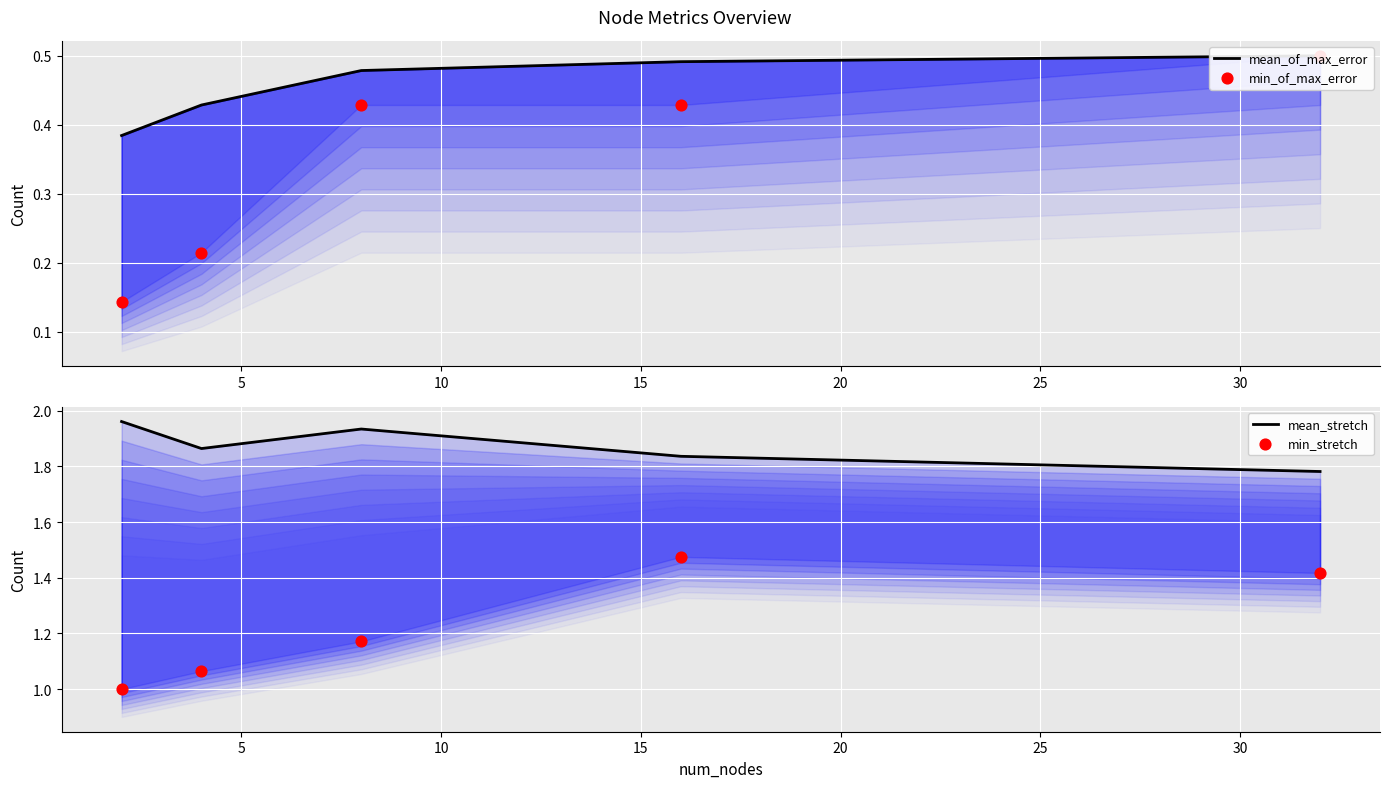

What is the total value across all series at 5?

3.6